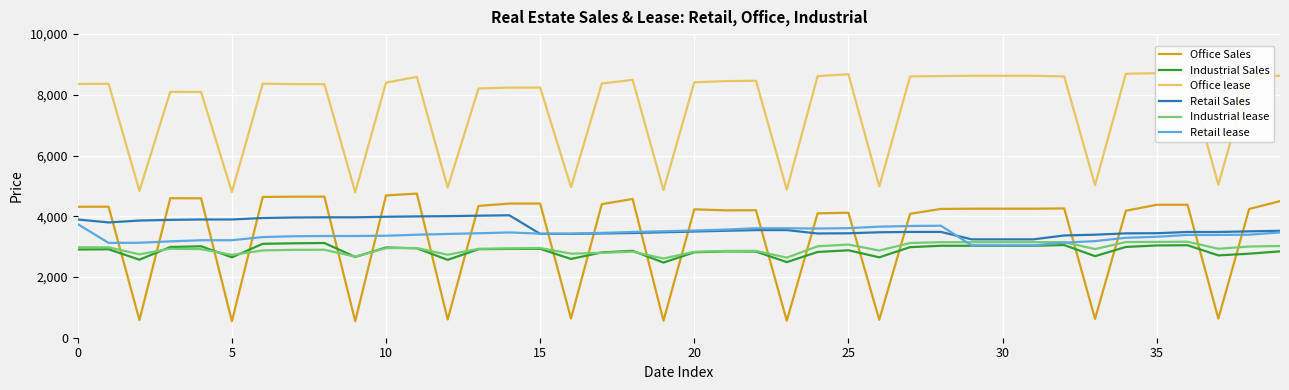

What is the difference between the Office lease values at 11 and 9?

3798